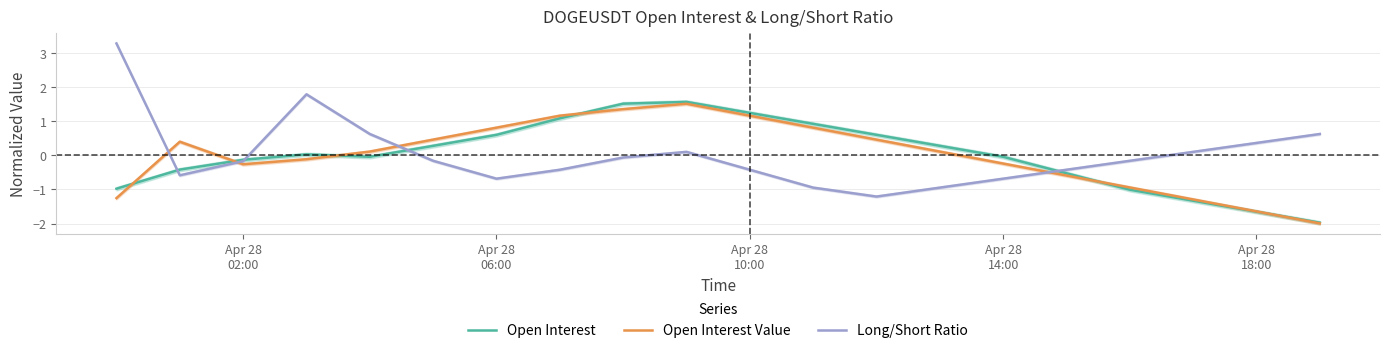

What is the minimum value for Long/Short Ratio?

-1.2